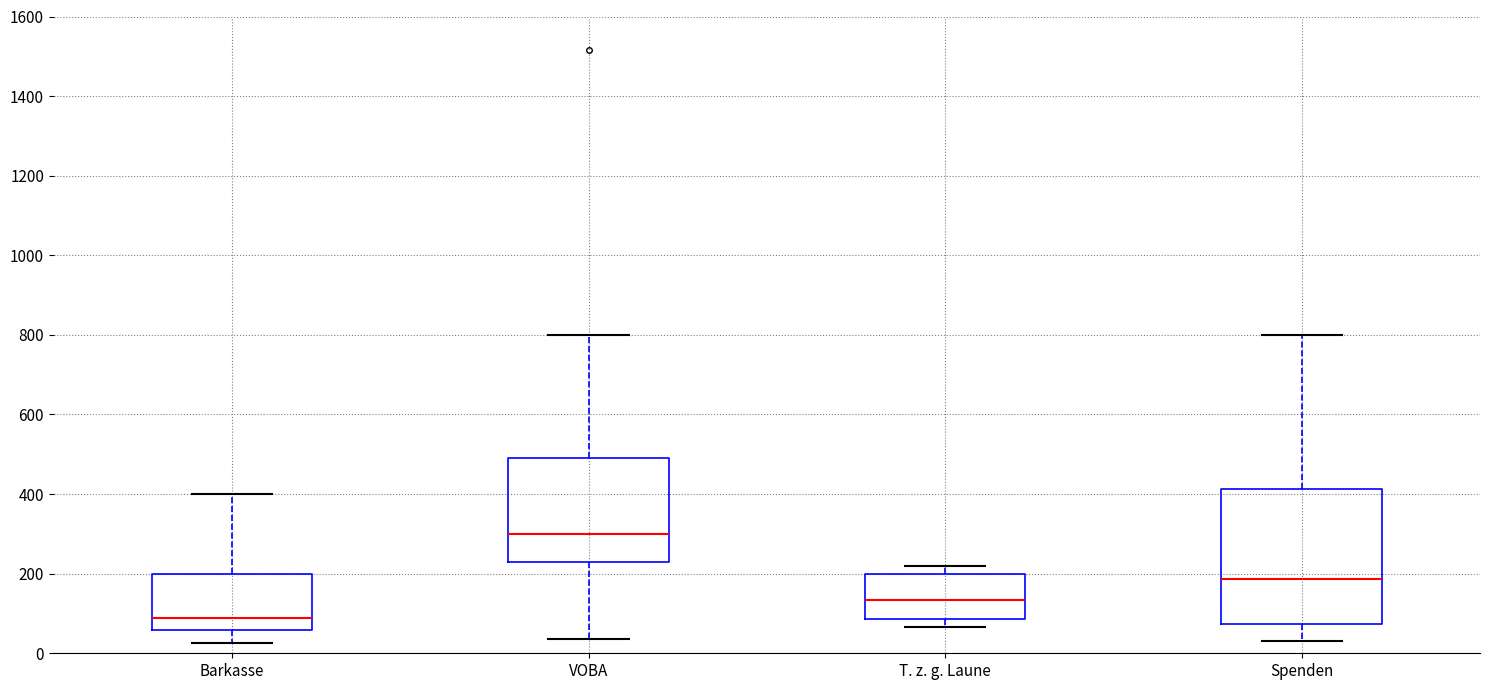

Which box's median line is the lowest?

Barkasse